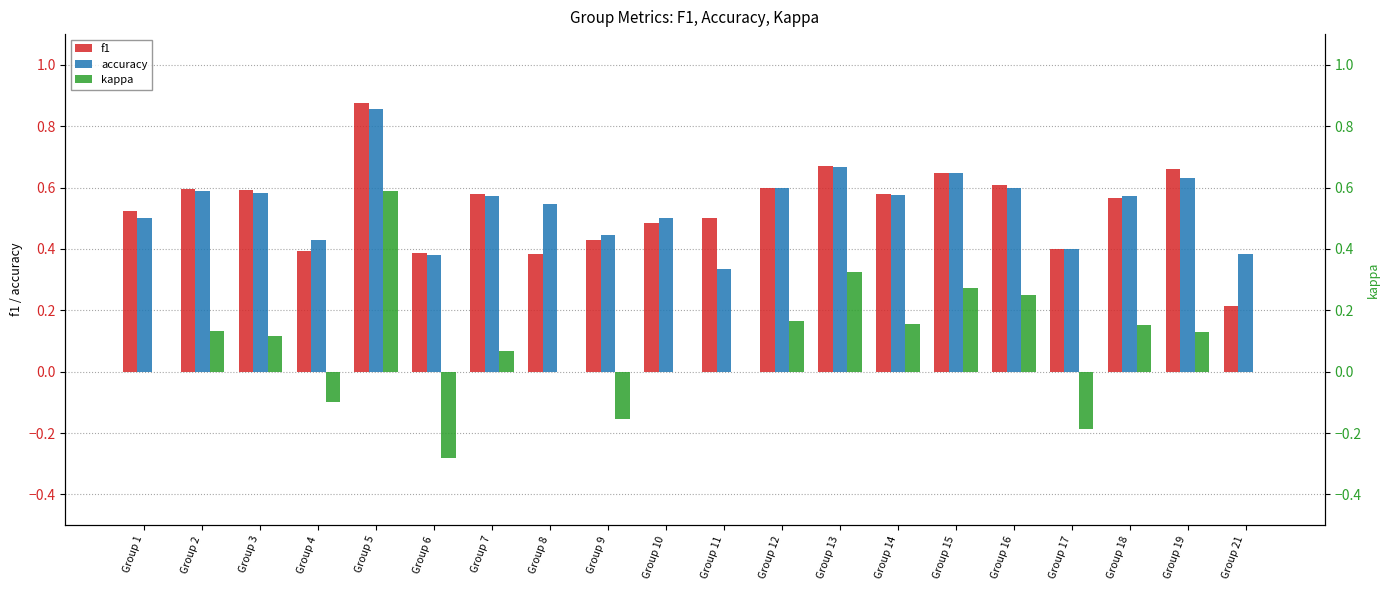

Rank the series by their maximum value, from highest to lowest.

f1, accuracy, kappa